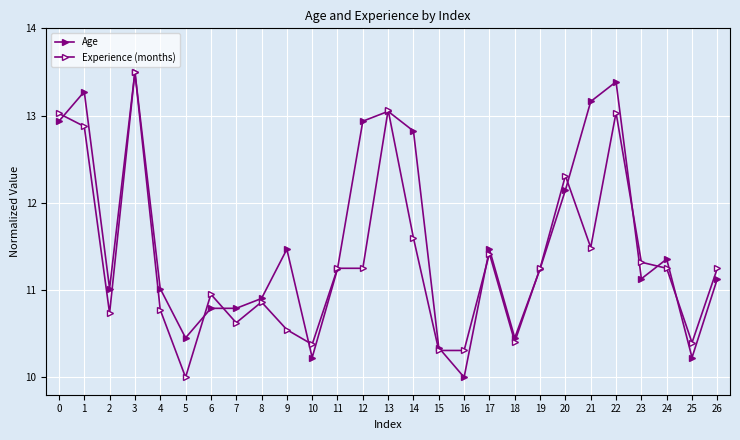

Is this an area chart (filled region under the line)?

No